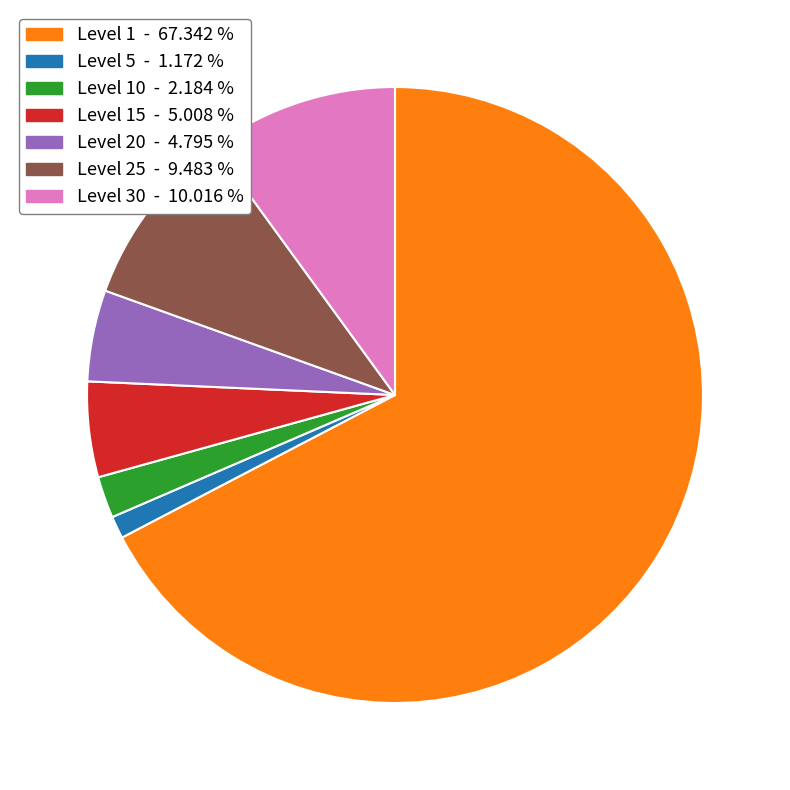

Is there any slice that represents more than half of the pie?

Yes